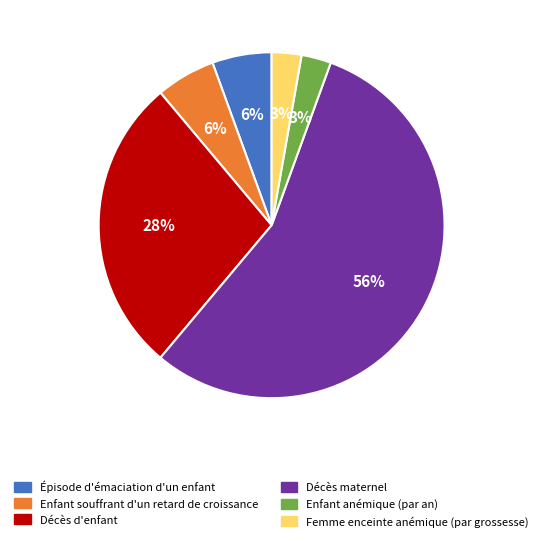

Which slice is the largest?

Décès maternel